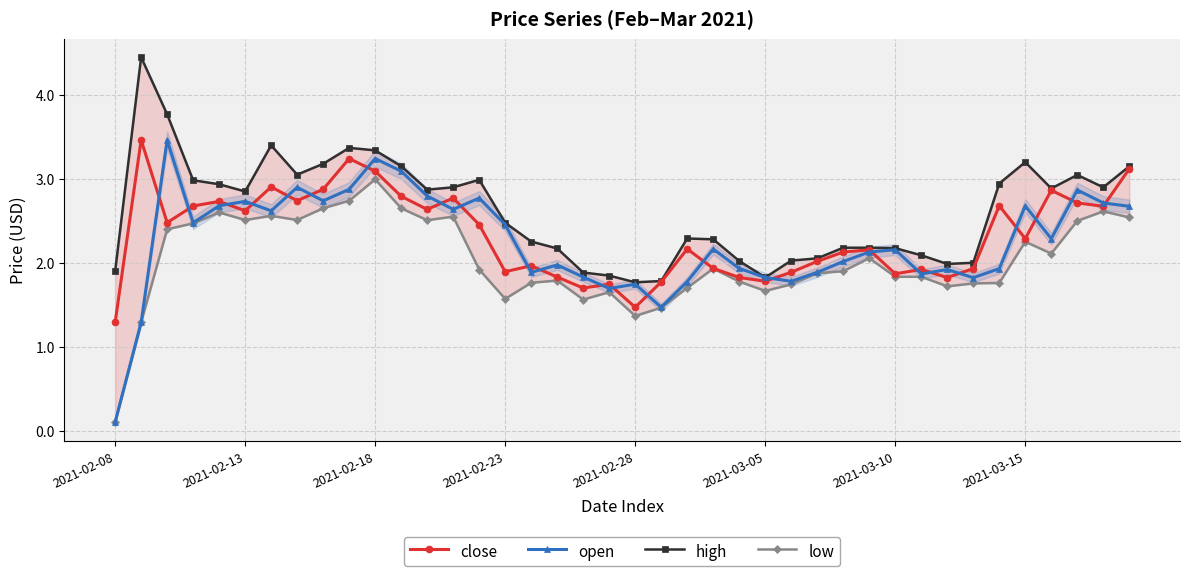

Is it true that close equals 2.2 at 22?

True